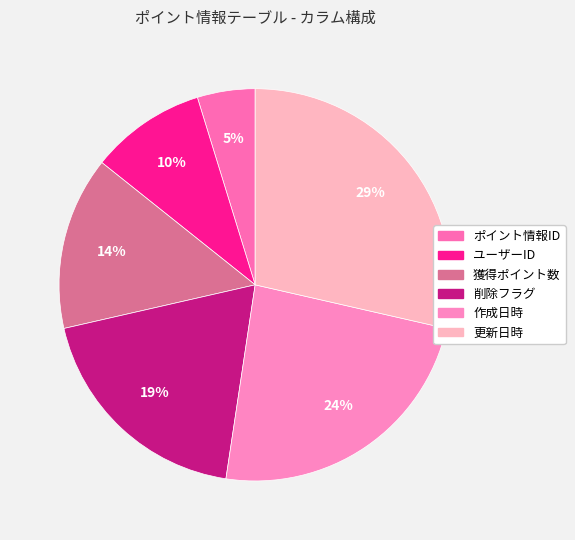

Is it true that 削除フラグ is 19% of the pie?

True